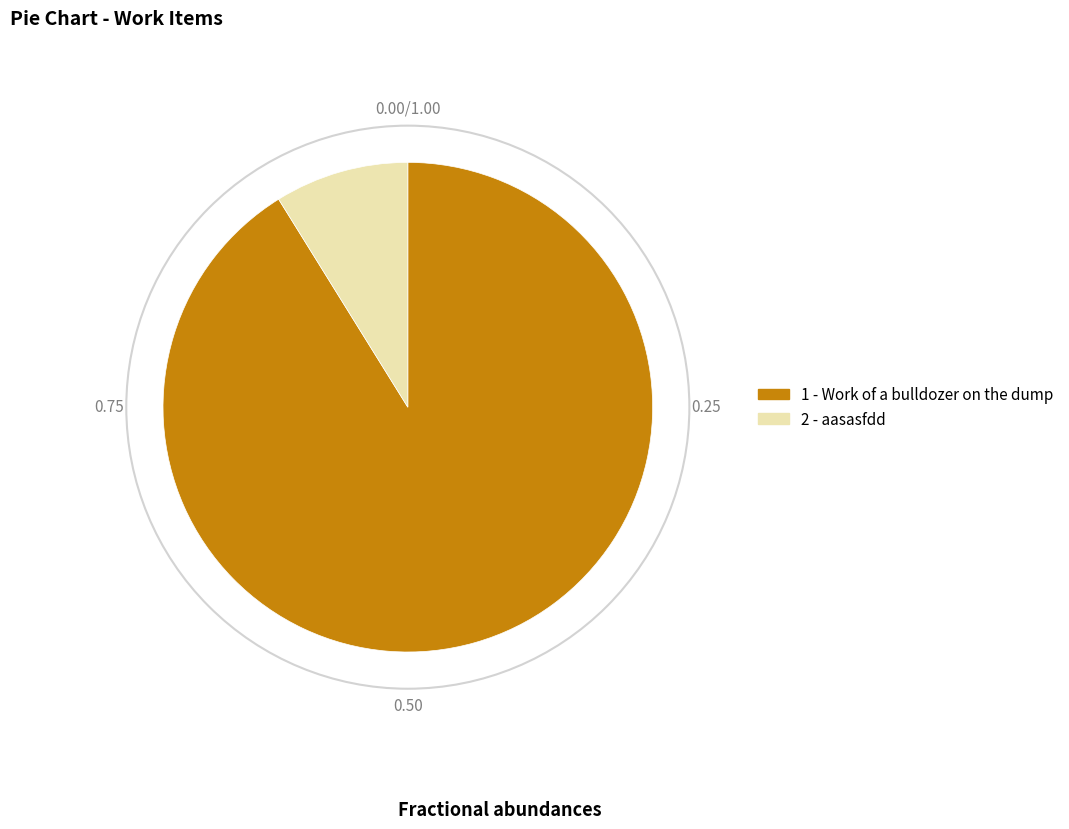

Which category has the biggest portion of the pie?

1